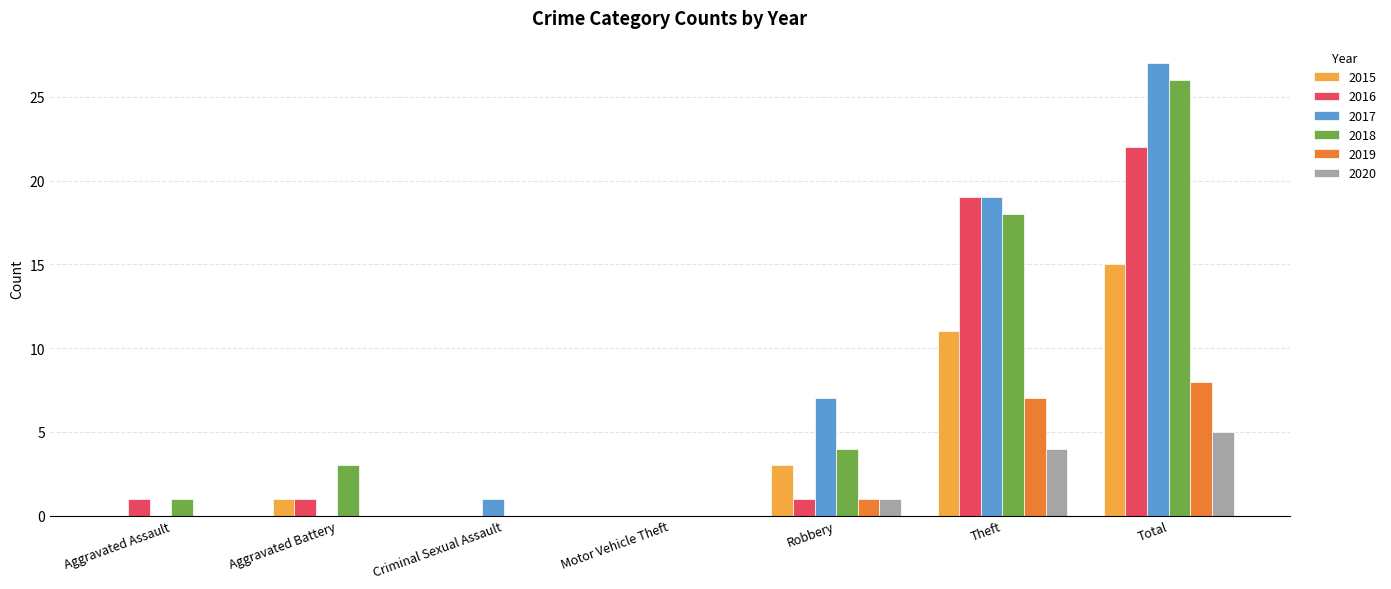

Reading right to left, extract all data points from this chart.

2015: 15	11	3	0	0	1	0
2016: 22	19	1	0	0	1	1
2017: 27	19	7	0	1	0	0
2018: 26	18	4	0	0	3	1
2019: 8	7	1	0	0	0	0
2020: 5	4	1	0	0	0	0